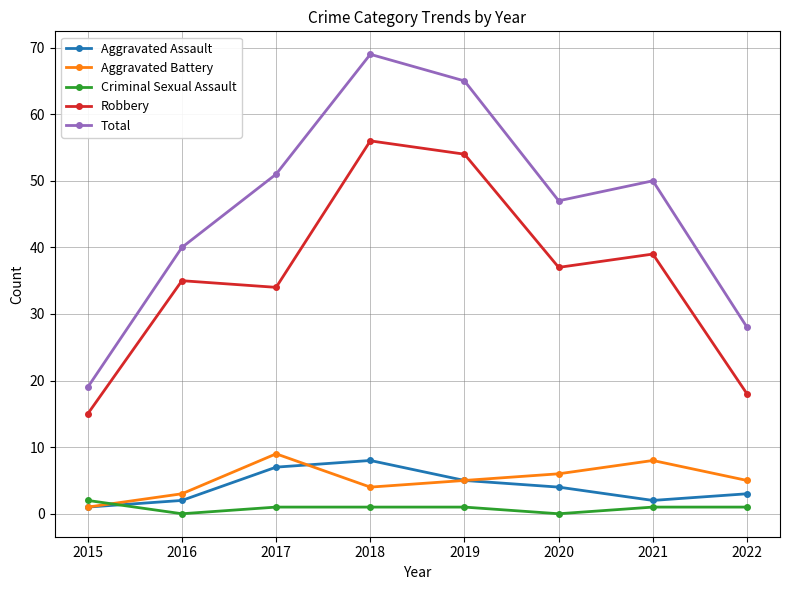

At which label does Aggravated Battery reach its peak?

2017